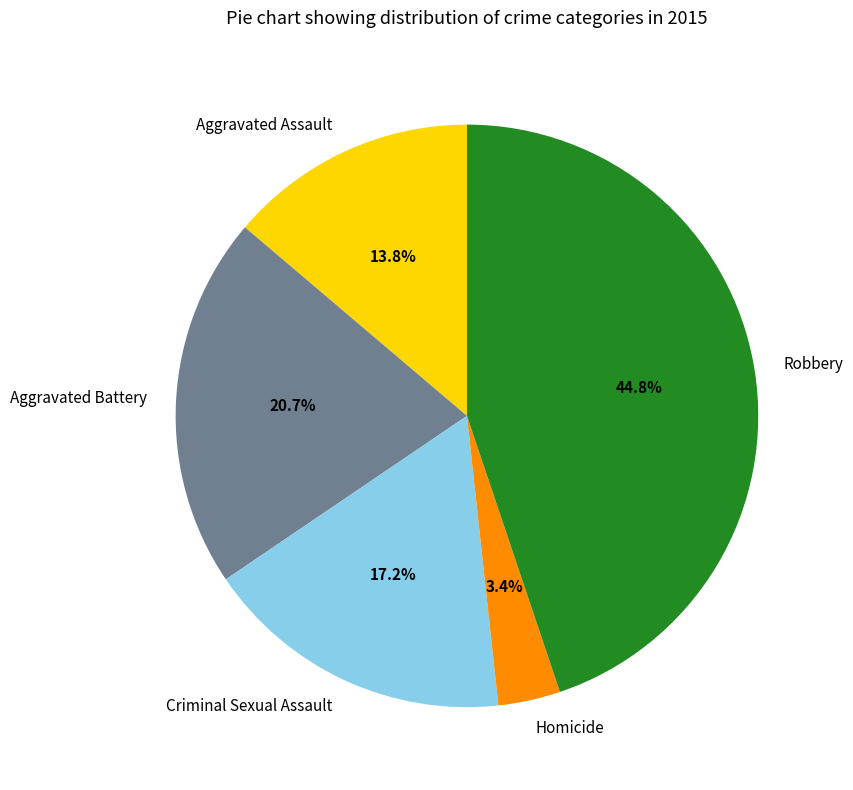

What percentage is the Criminal Sexual Assault slice, to the nearest percent?

17%